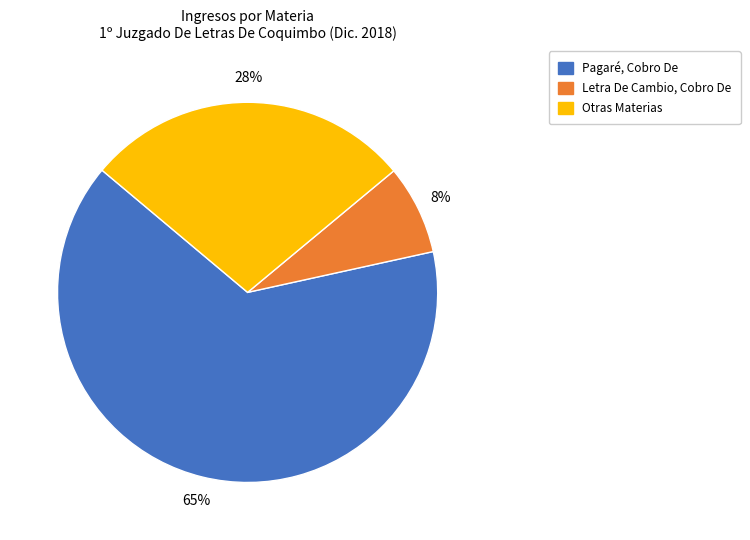

To the nearest percent, what is the average slice percentage?

33%